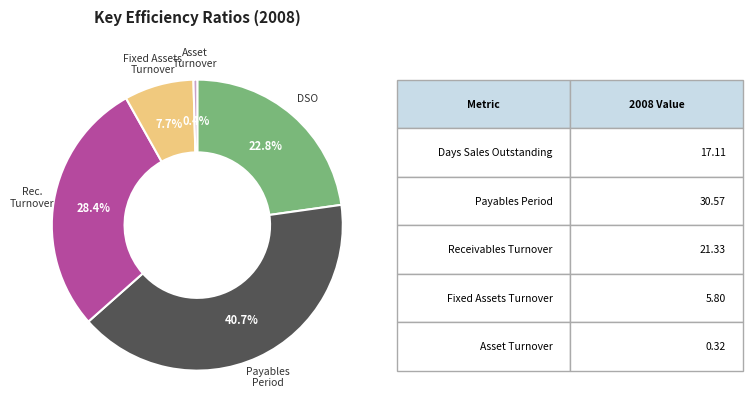

Does any single category account for the majority?

No